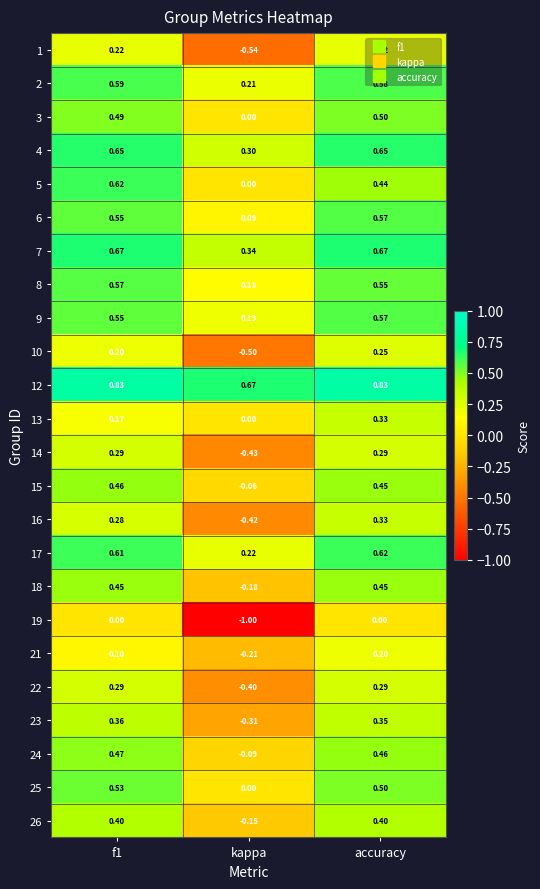

At which label does 13 reach its peak?

accuracy